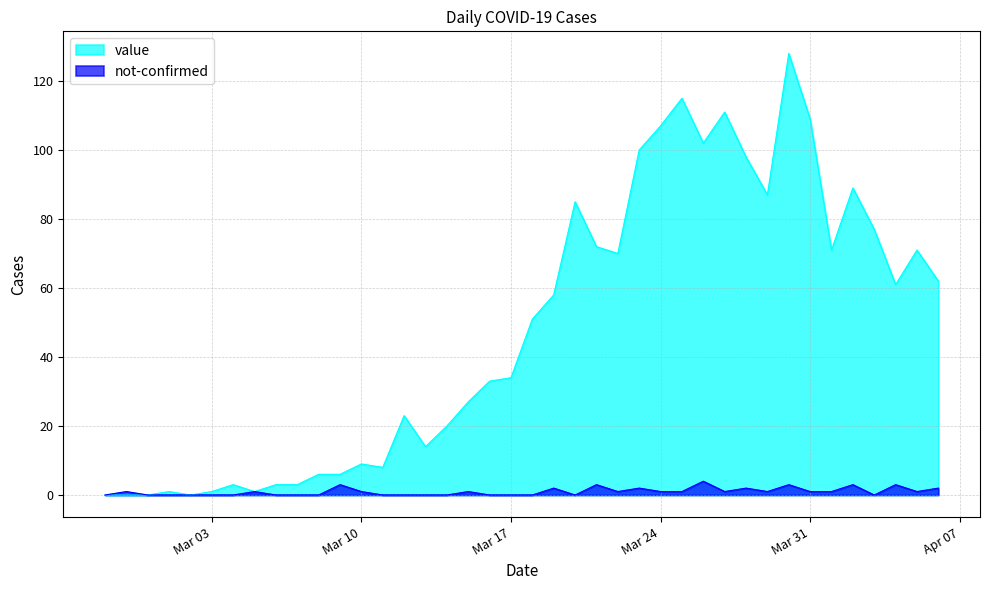

In not-confirmed, how many points are lower than both neighbors (excluding endpoints)?

6